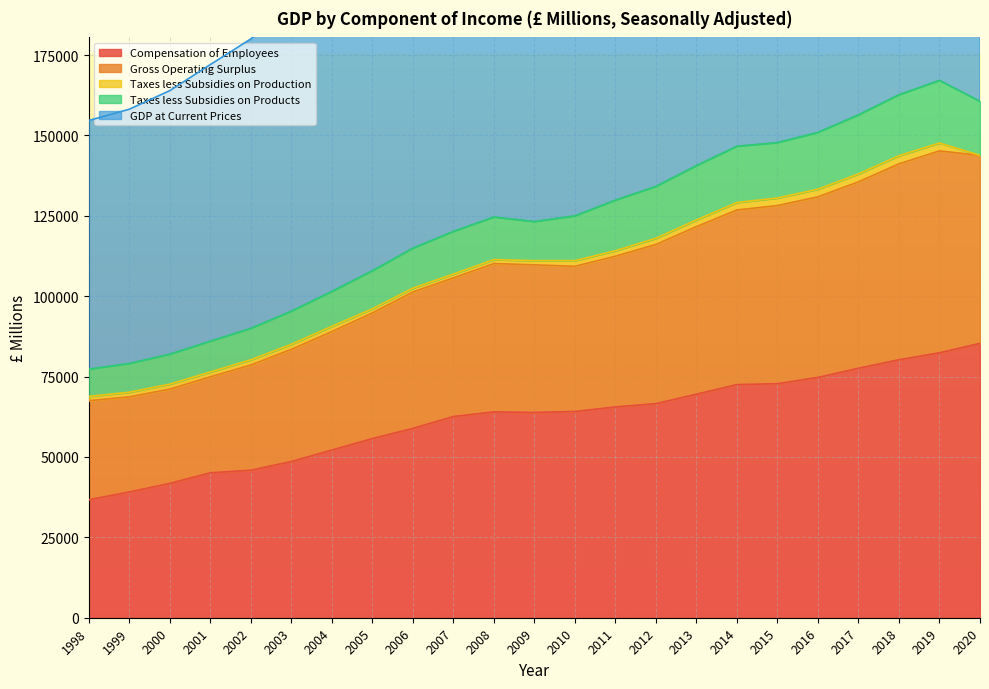

What is the maximum value shown in the chart?

334211.3